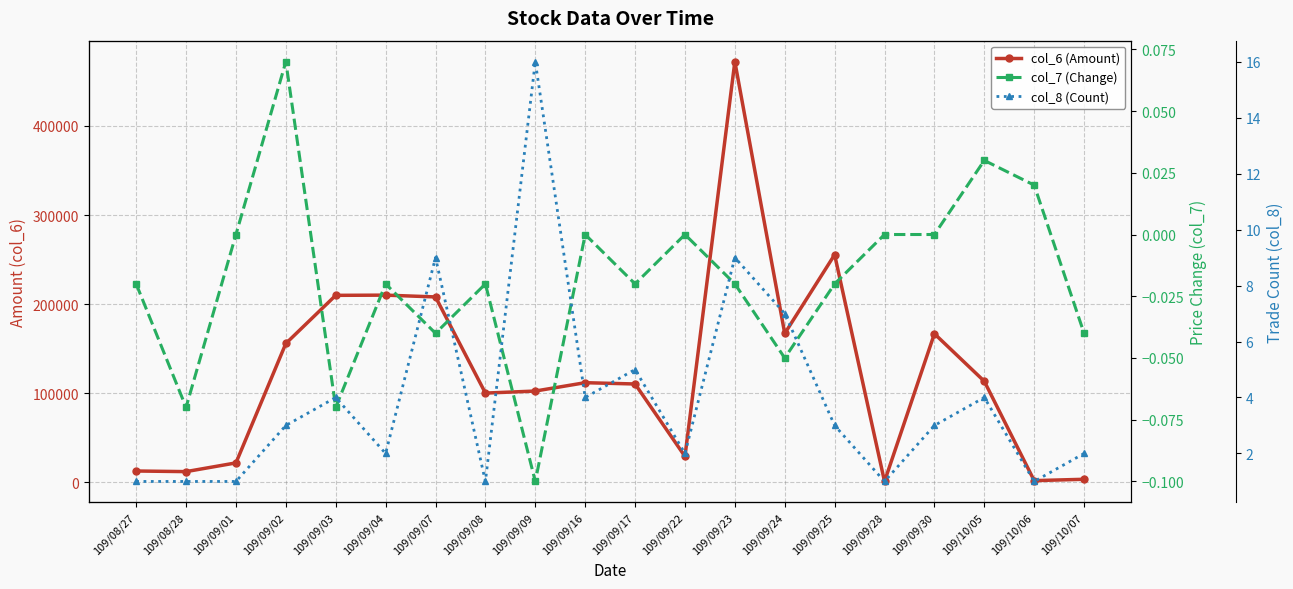

What are all the series names shown in the legend?

col_6 (Amount), col_7 (Change), col_8 (Count)